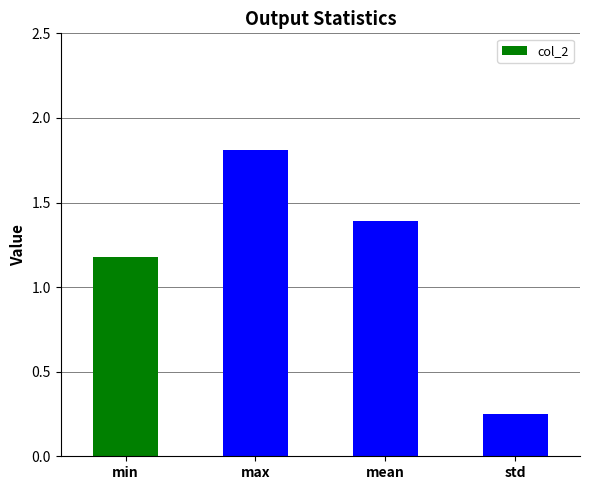

What is the difference between the values at std and min?

0.9